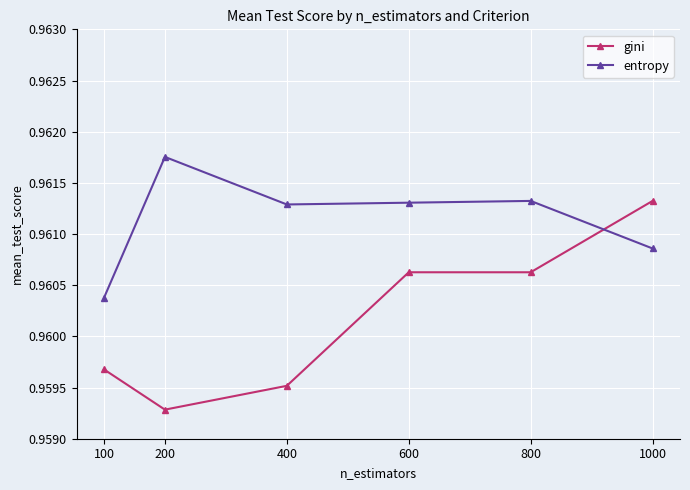

Where is the first local minimum for gini?

200